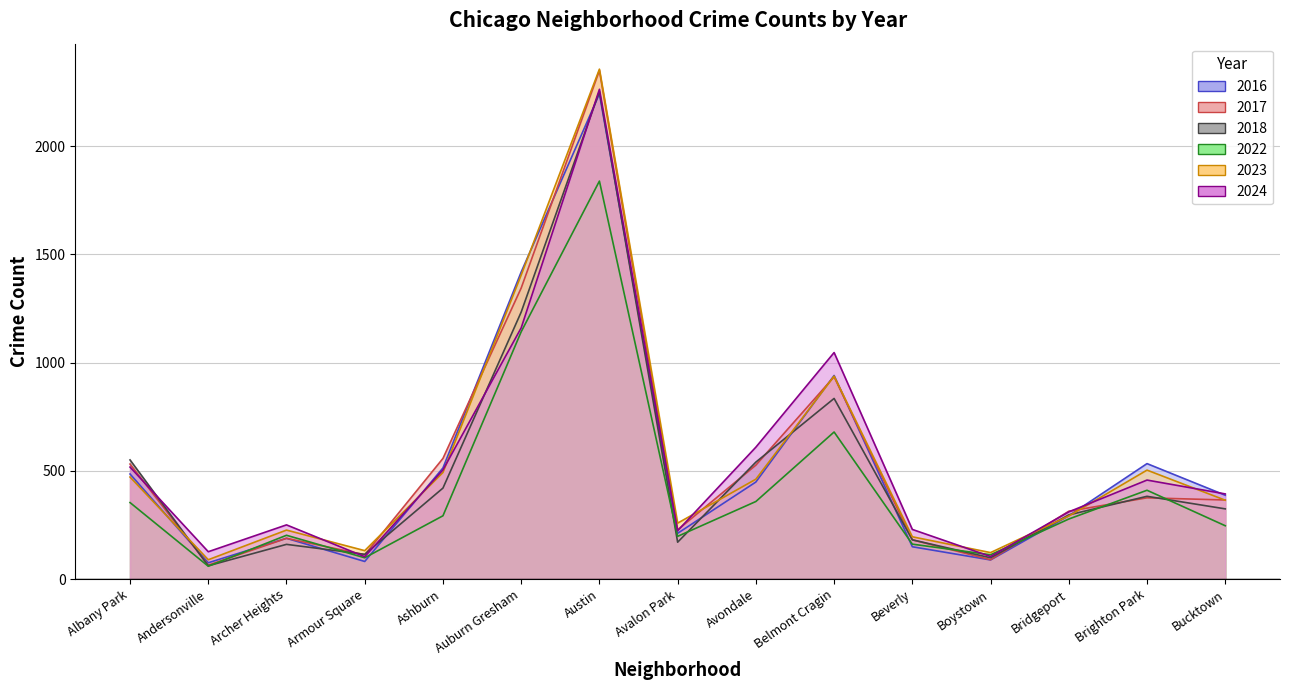

How many lines are shown in the chart?

6